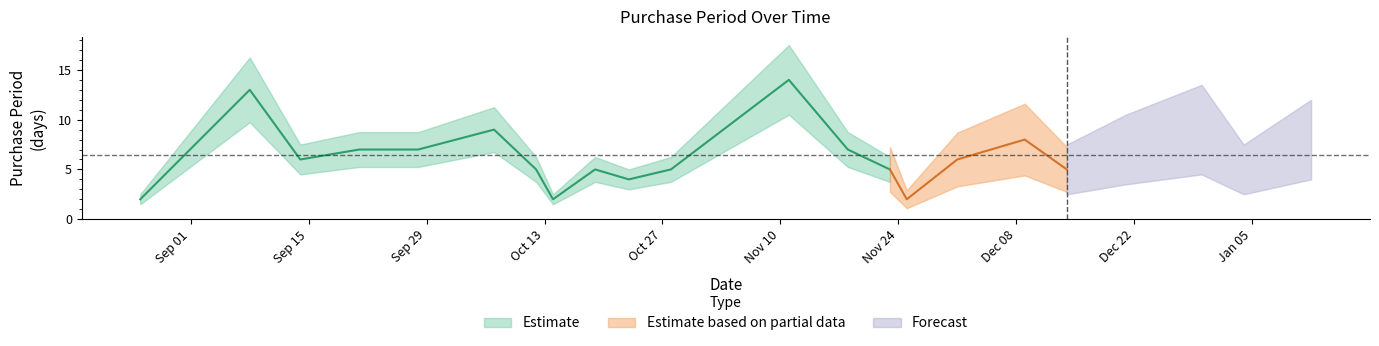

List the labels in order of value, largest first.

2015-11-11, 2015-09-08, 2015-10-07, 2015-12-30, 2015-12-09, 2016-01-12, 2015-09-21, 2015-09-28, 2015-11-18, 2015-12-21, 2015-09-14, 2015-12-01, 2015-10-12, 2015-10-19, 2015-10-28, 2015-11-23, 2015-12-14, 2016-01-04, 2015-10-23, 2015-08-26, 2015-10-14, 2015-11-25